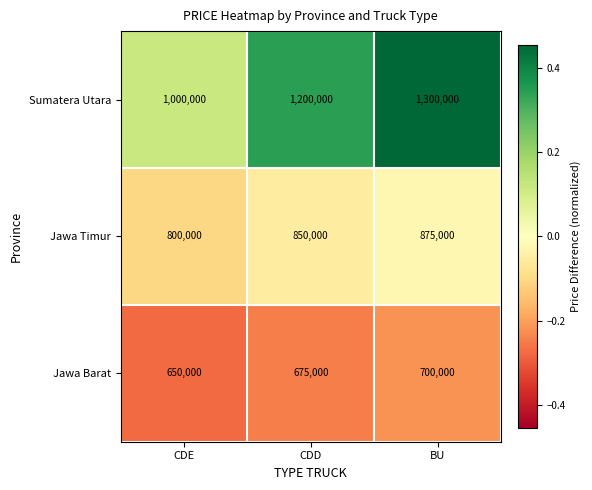

The Jawa Barat series shows 453178 at BU. True or false?

False